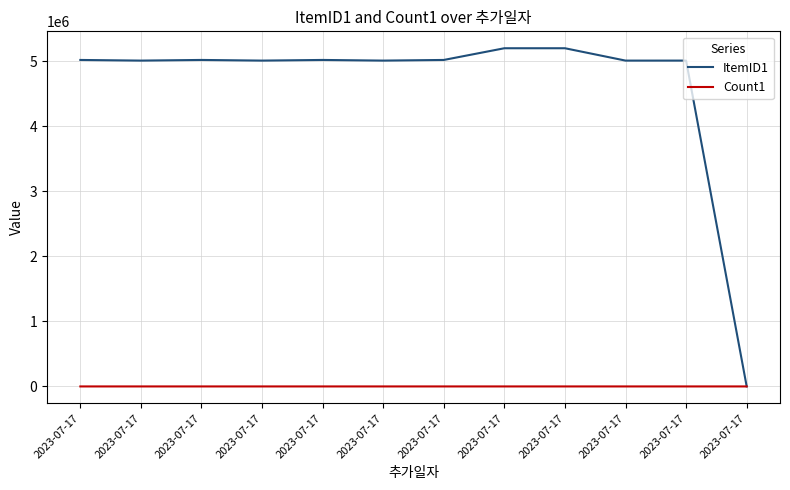

How many lines are shown in the chart?

2